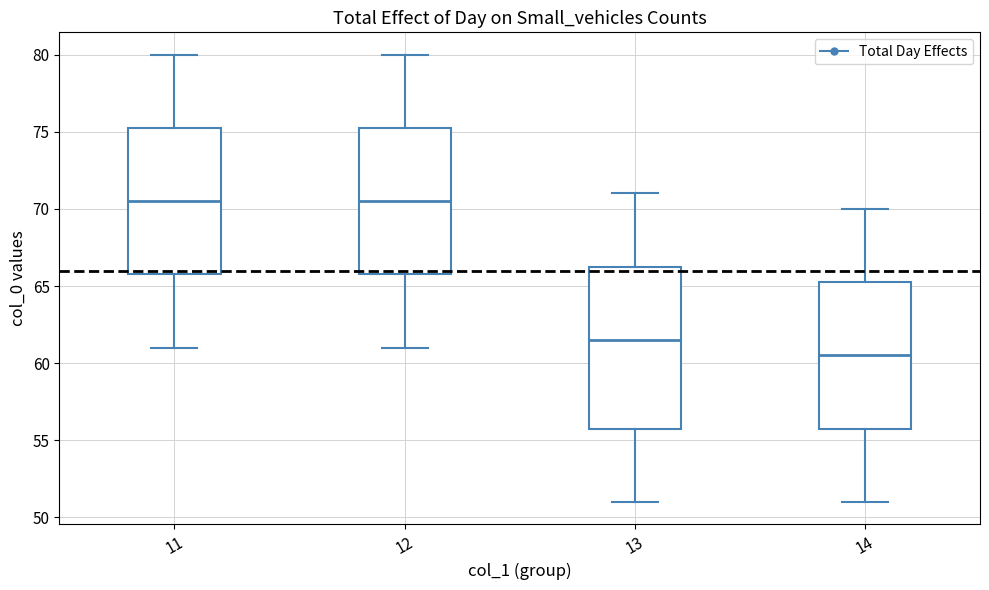

Which box is the tallest, from its lower edge to its upper edge?

13